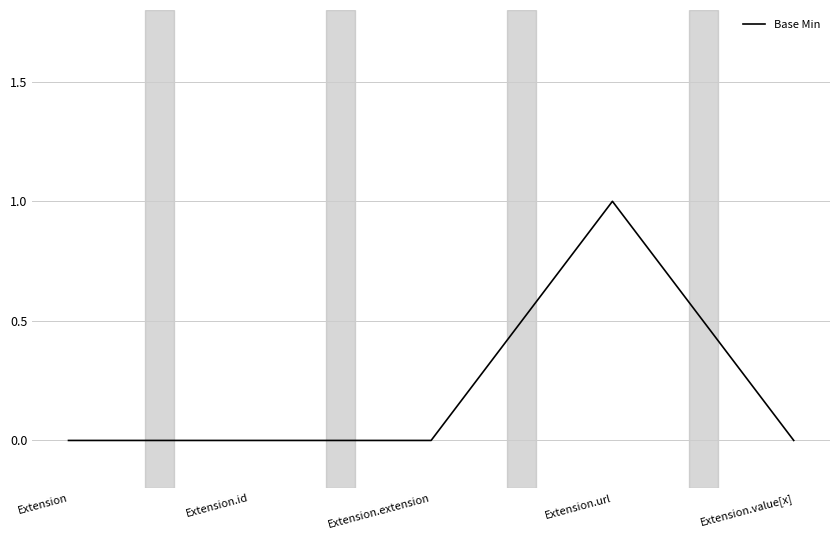

Which category has the highest value across all series?

Extension.url